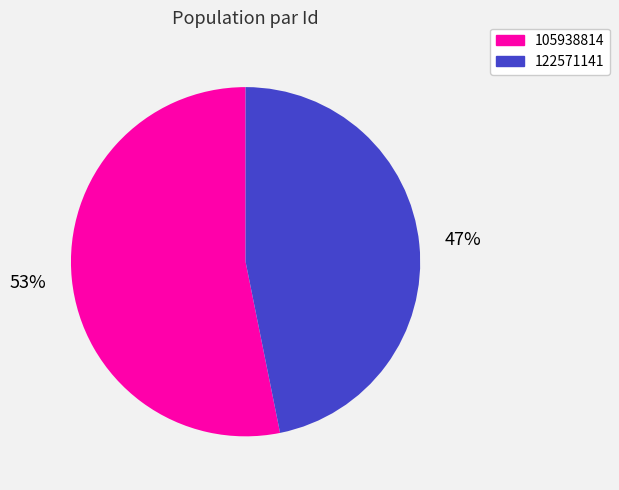

To the nearest percent, what is the difference between the 105938814 and 122571141 slice percentages?

6%